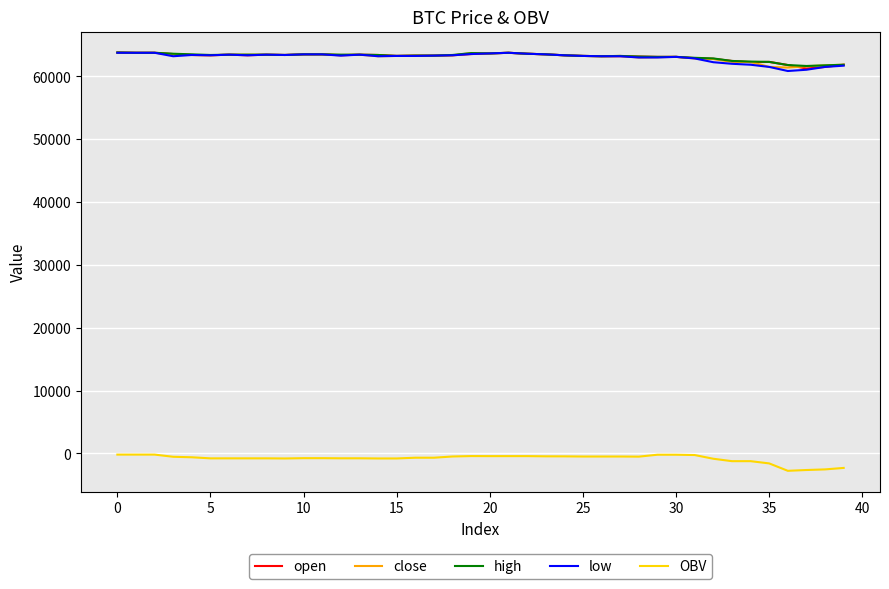

What is the lowest value of the open series?

61250.0